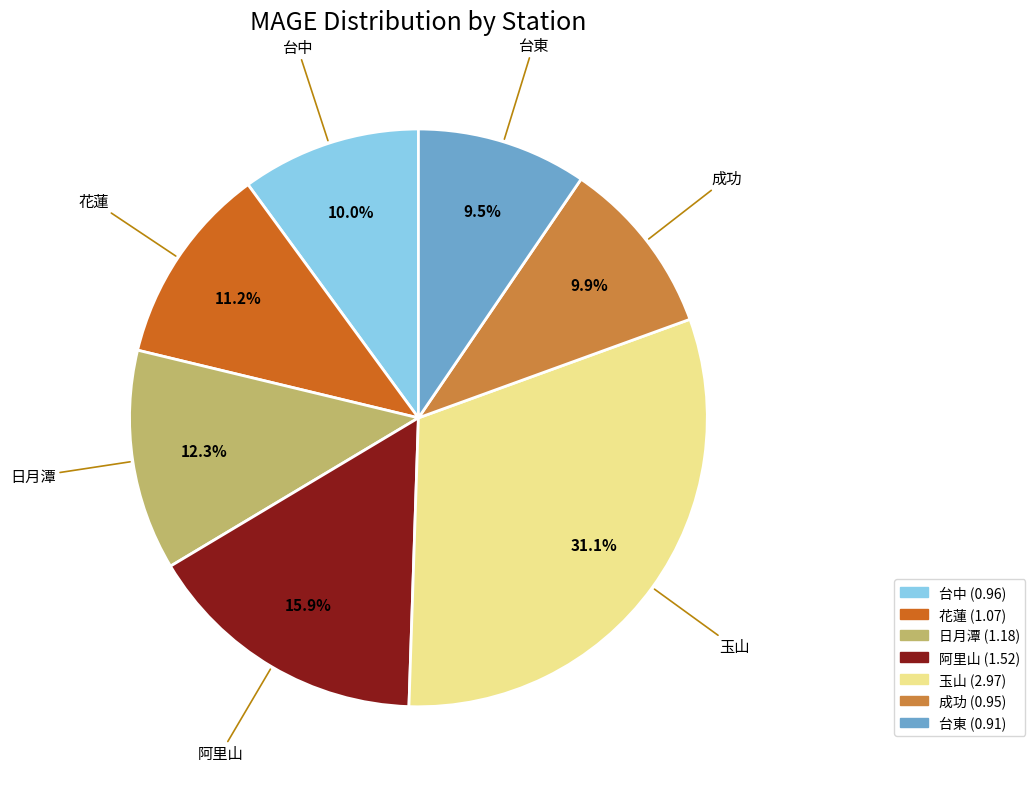

What is the largest slice in the pie chart?

玉山